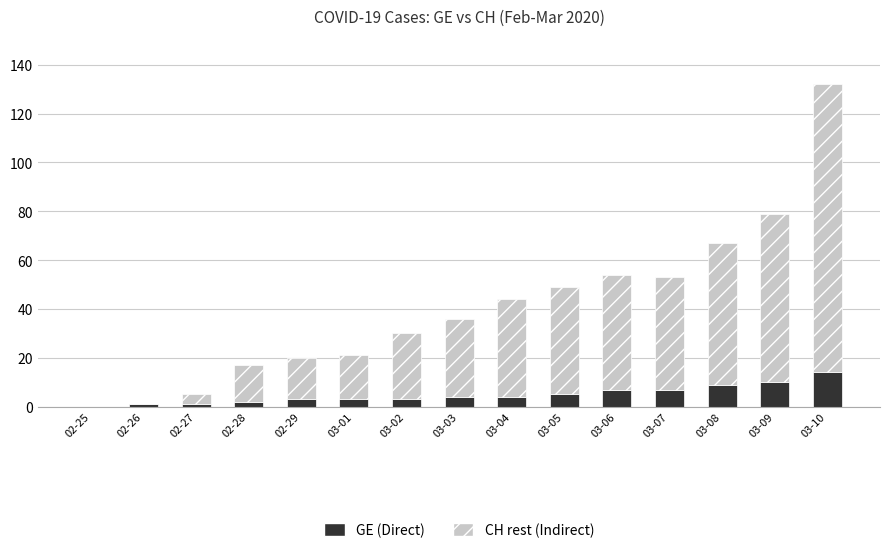

What is the highest value of the GE (Direct) series?

14